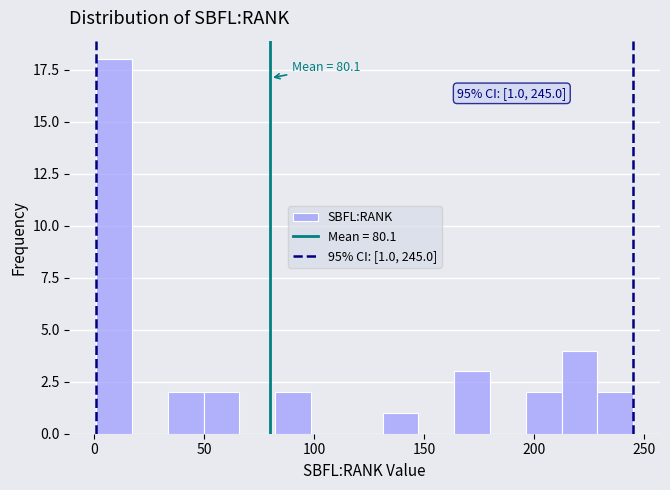

Around what value on the x-axis is the tallest bar? Give the approximate position of its centre, as read against the axis.

10